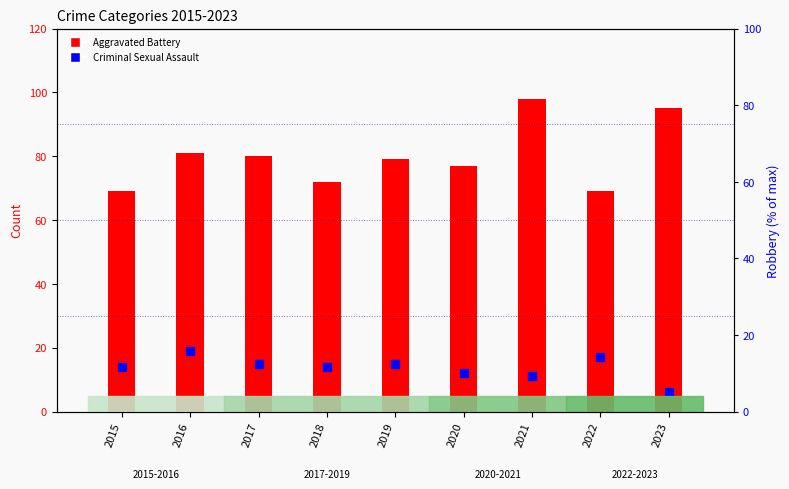

Reading right to left, transcribe all the data shown in this chart.

Criminal Sexual Assault: 2023=6	2022=17	2021=11	2020=12	2019=15	2018=14	2017=15	2016=19	2015=14
Aggravated Battery: 2023=95	2022=69	2021=98	2020=77	2019=79	2018=72	2017=80	2016=81	2015=69